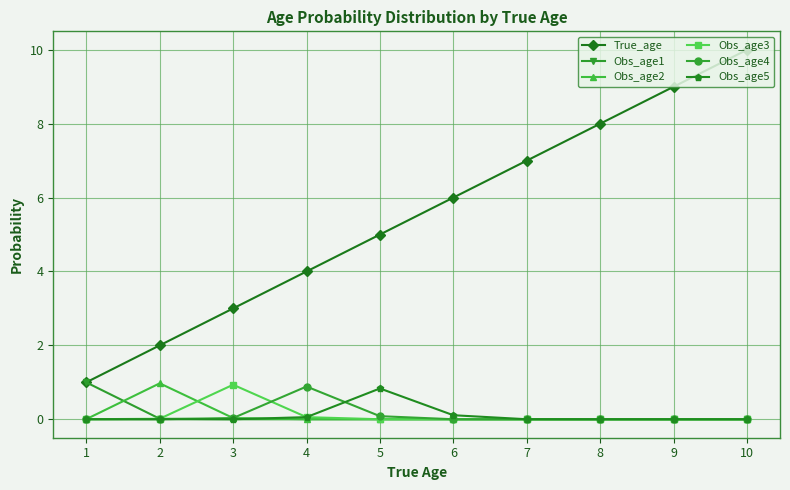

List the labels in order of True_age value, largest first.

10, 9, 8, 7, 6, 5, 4, 3, 2, 1